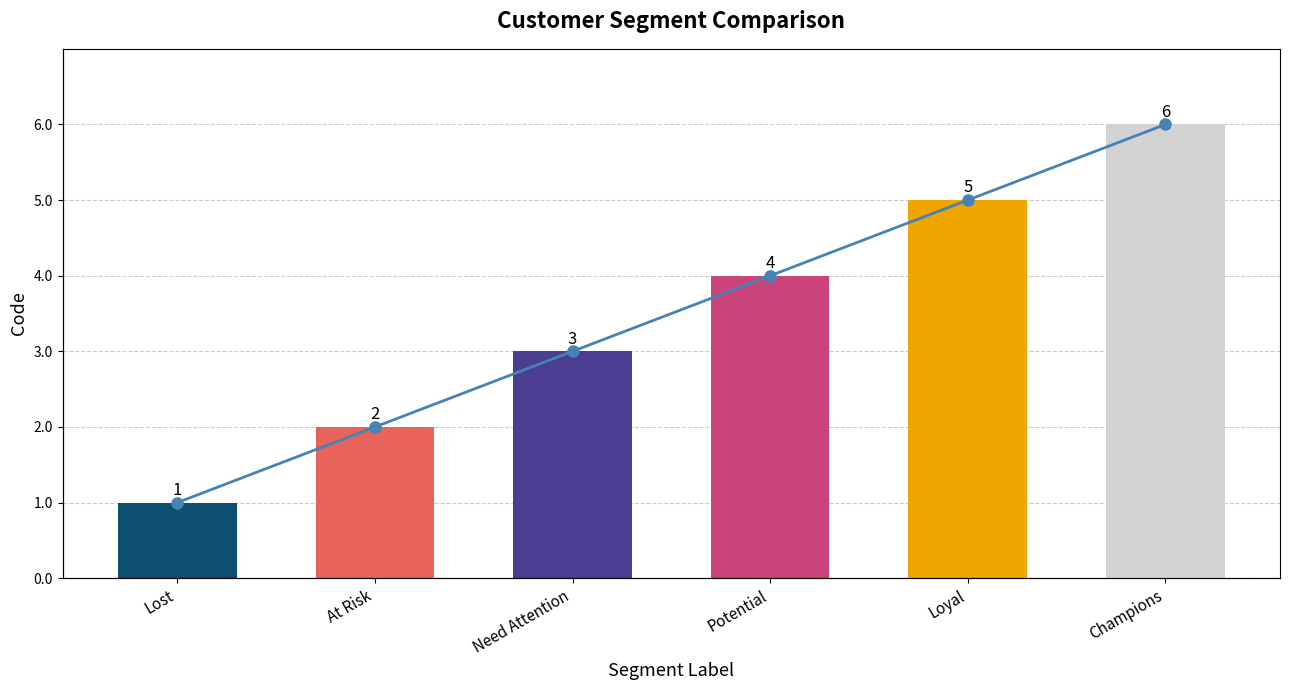

Is it true that Code (line) equals 5 at Potential?

False